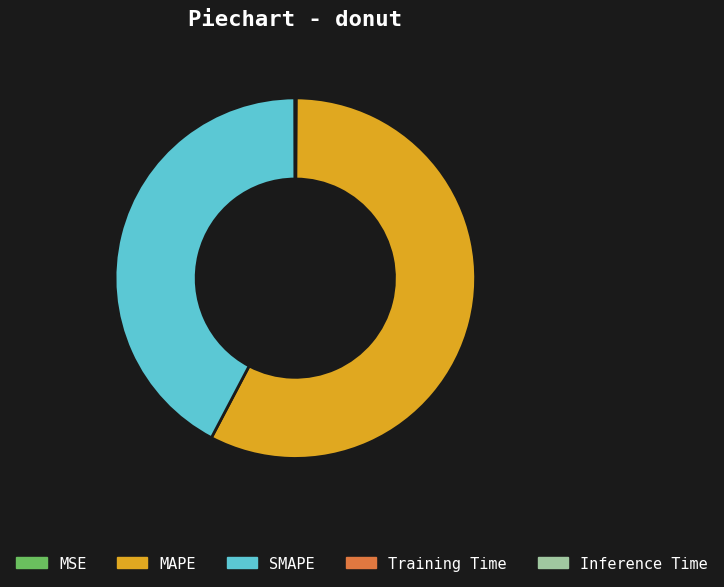

The SMAPE slice represents 47% of the pie. True or false?

False